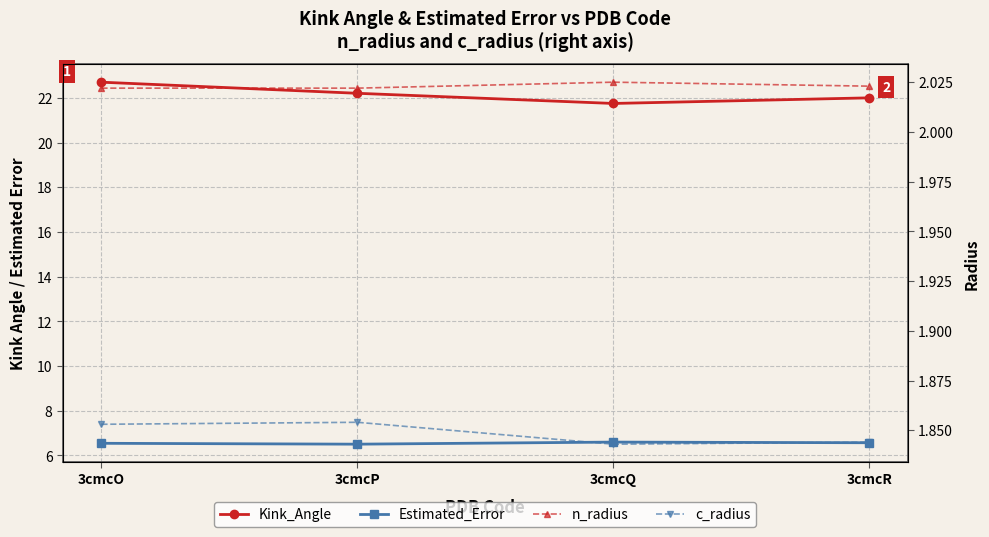

True or false: c_radius and Estimated_Error cross at least once.

False